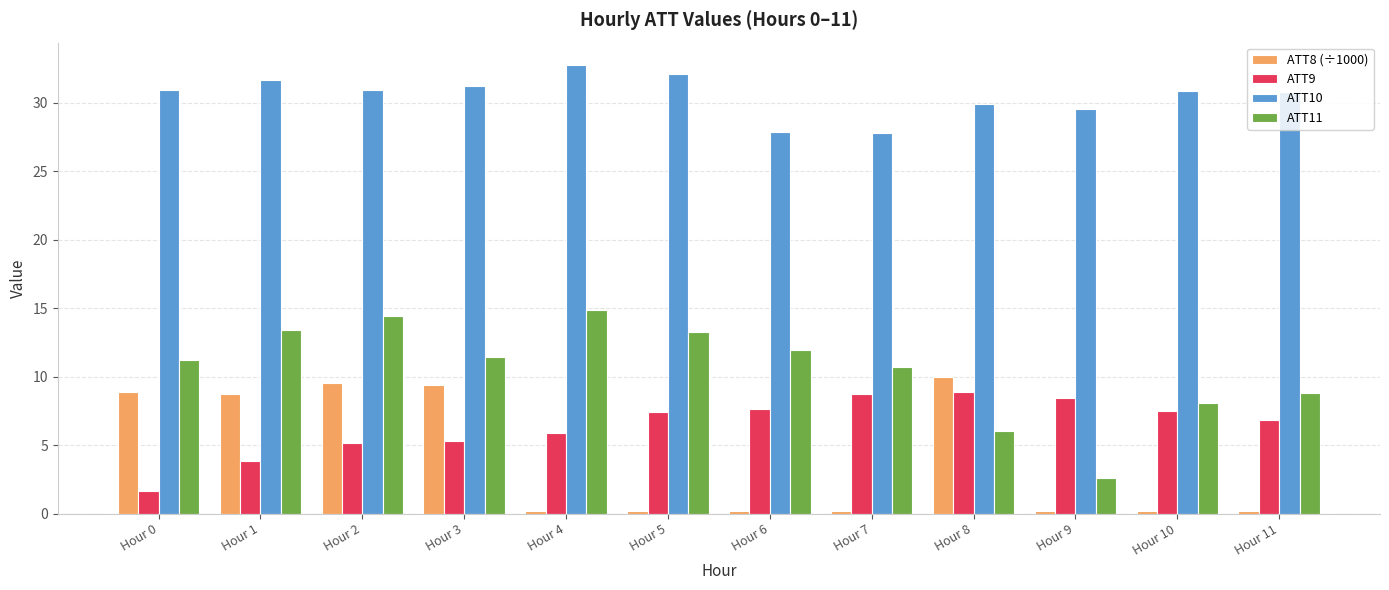

Count the number of categories in the chart.

12